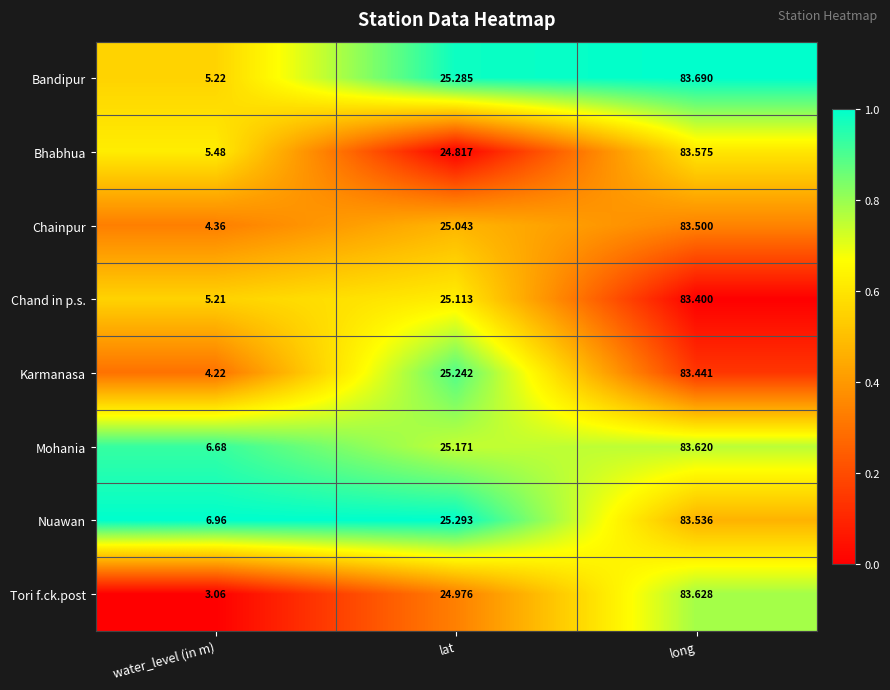

Count the number of data series in this chart.

8